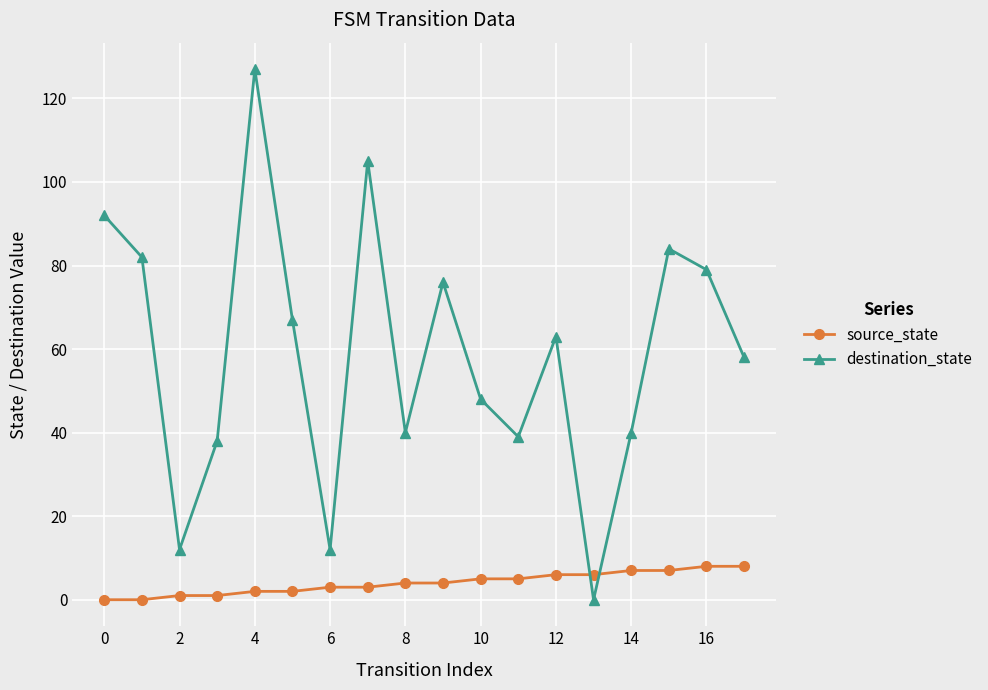

Which series has the widest spread of values?

destination_state